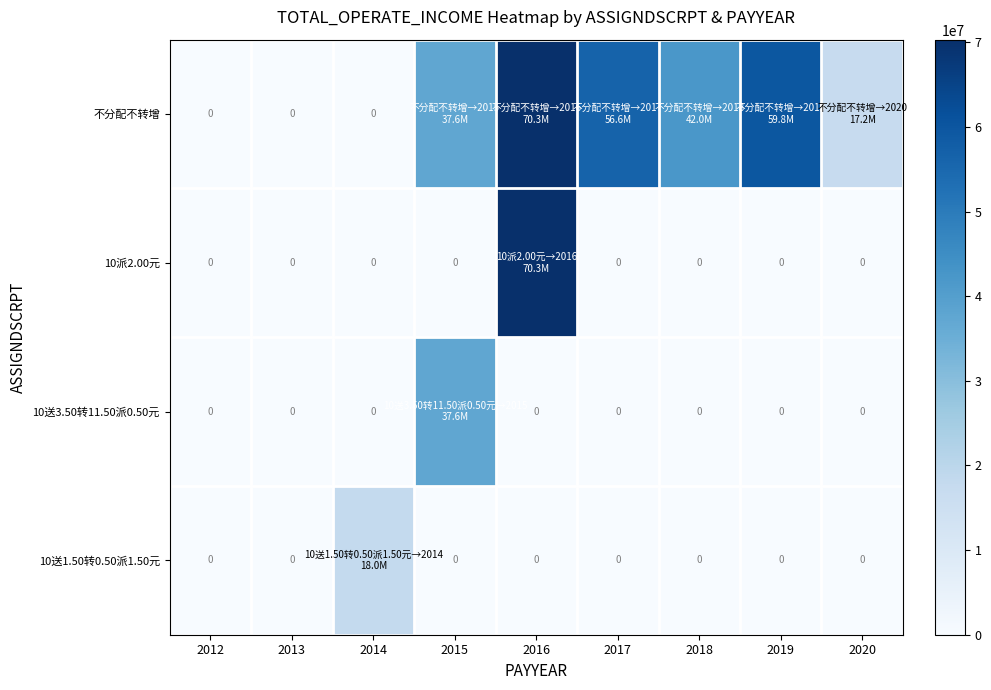

List the labels in order of 10送3.50转11.50派0.50元 value, largest first.

2015, 2012, 2013, 2014, 2016, 2017, 2018, 2019, 2020